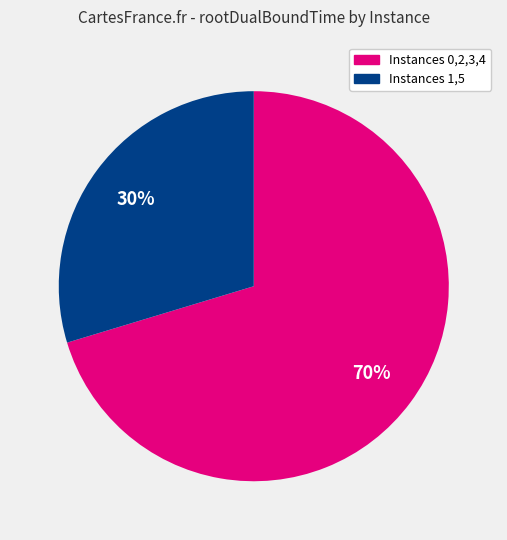

To the nearest percent, what is the average slice percentage?

50%